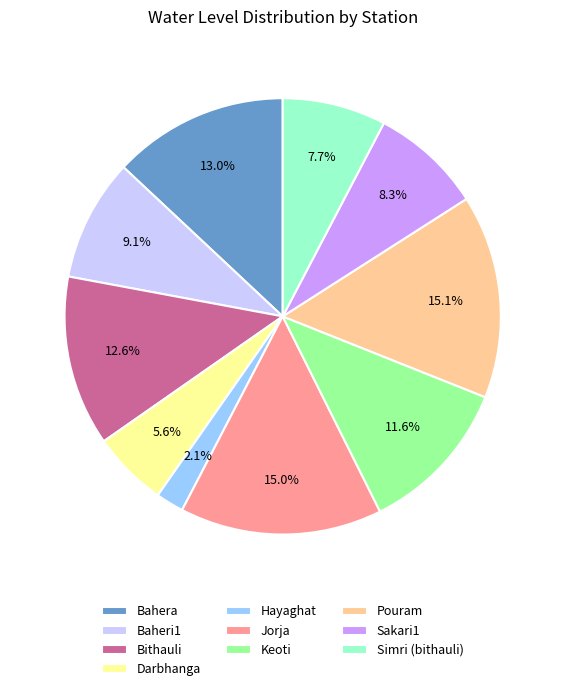

Does Sakari1 represent more than half of the total?

No